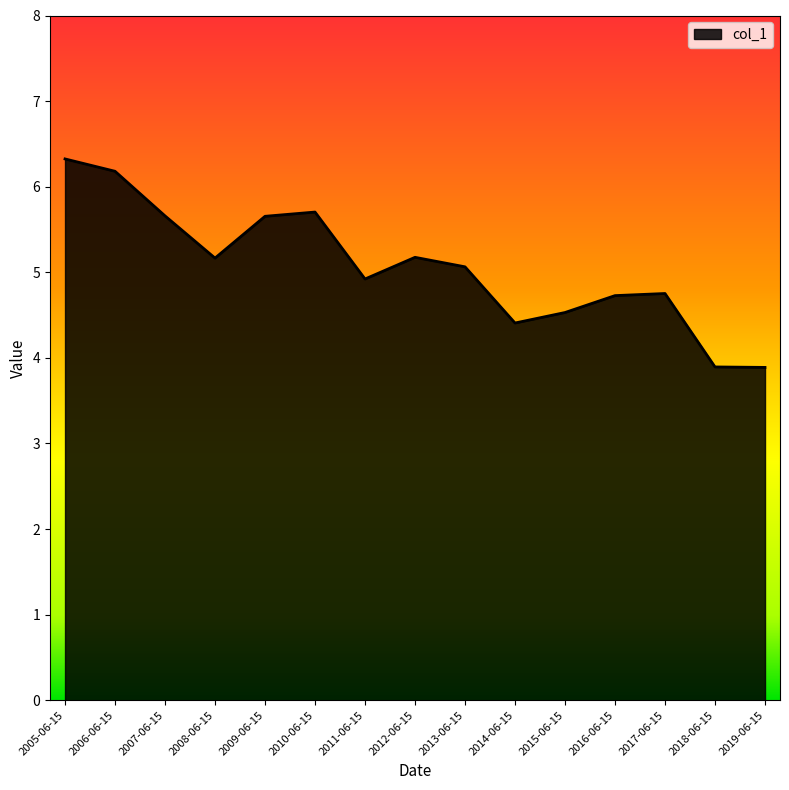

What is the greatest value displayed?

6.3